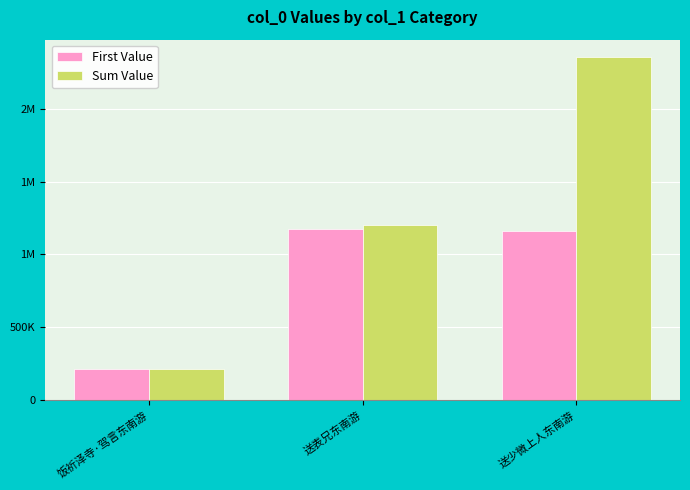

What is the label of the 1st bar from the right?

送少微上人东南游